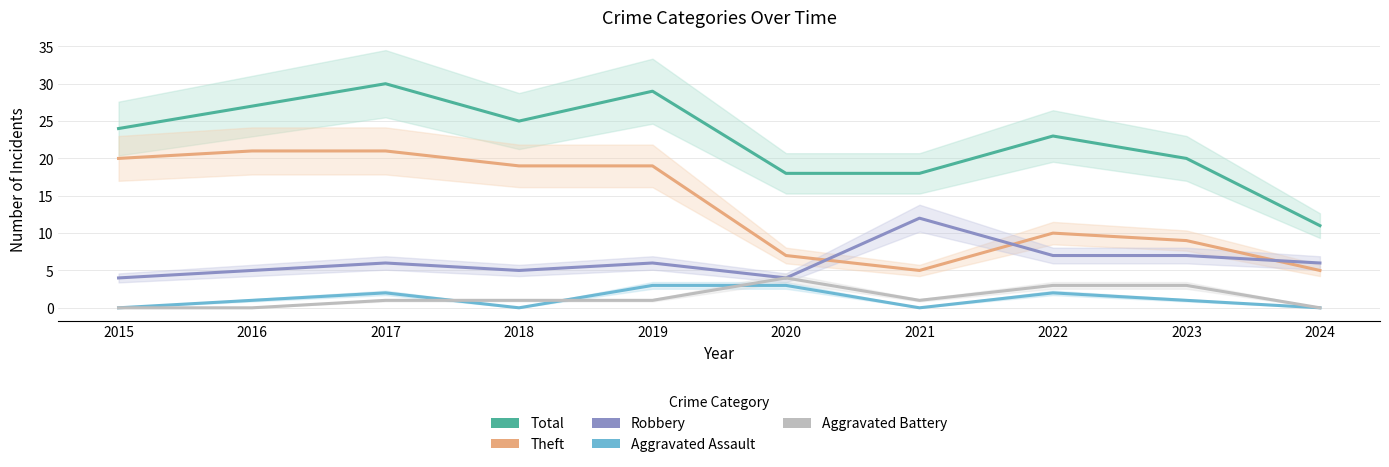

True or false: Theft and Aggravated Battery cross at least once.

False